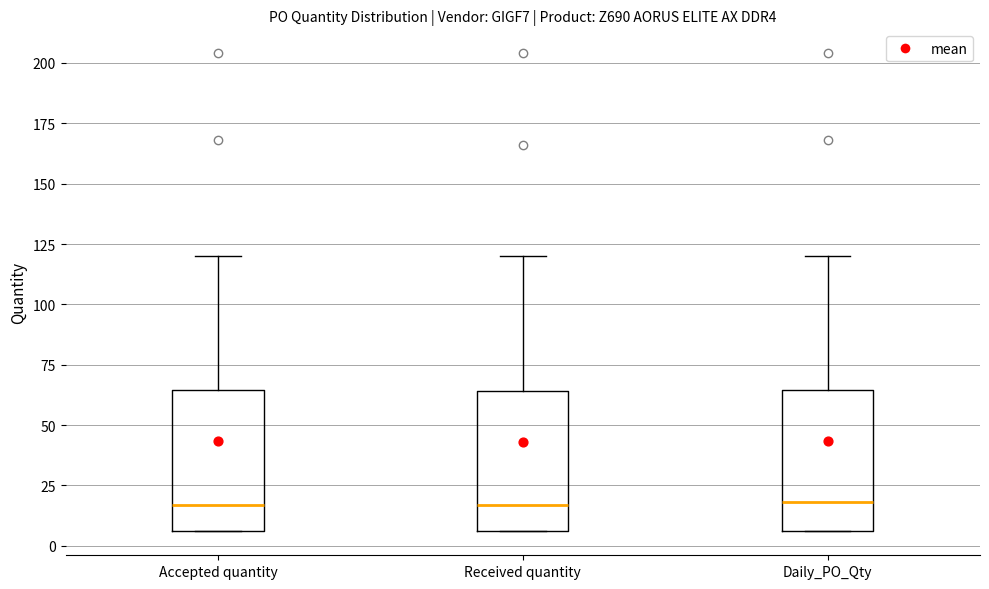

Reading left to right, read every box against the y-axis: the position of its median line, the range the box covers, and the ends of its whiskers. The values are not printed on the chart, so give them approximately, as read against the axis.

Accepted quantity: median 15, box 5 to 65, whiskers 5 to 120
Received quantity: median 15, box 5 to 65, whiskers 5 to 120
Daily_PO_Qty: median 20, box 5 to 65, whiskers 5 to 120